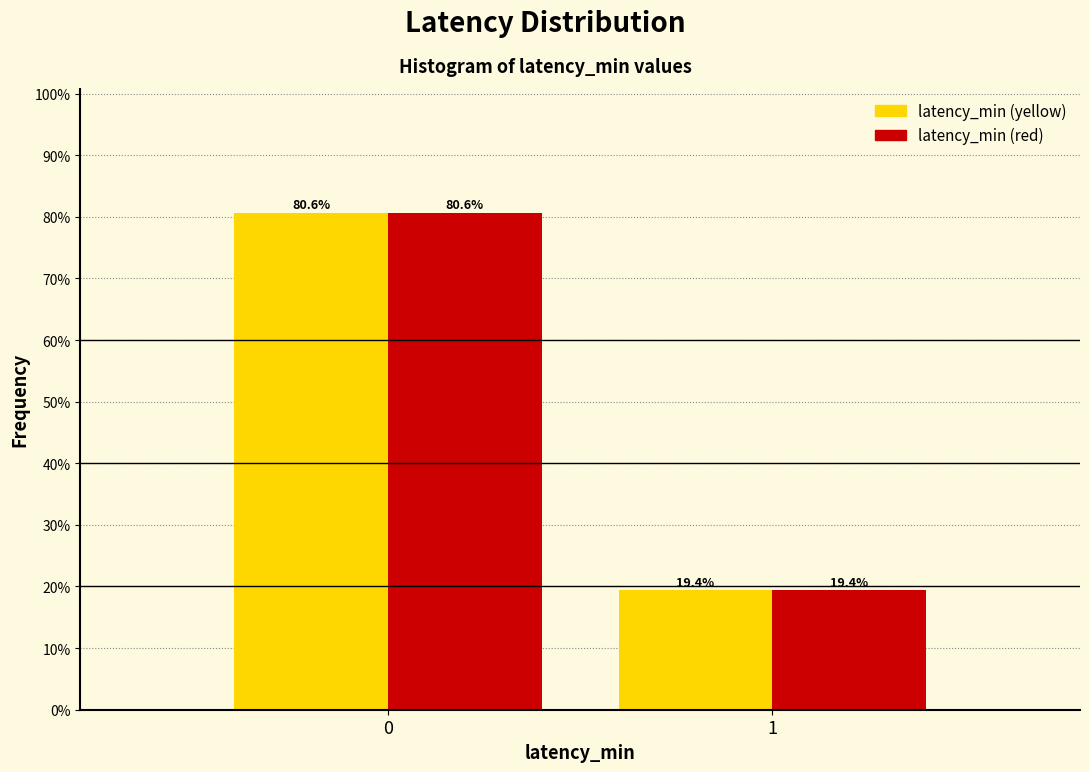

Reading left to right, what are all the values shown in this chart?

latency_min (yellow): 80.6	19.4
latency_min (red): 80.6	19.4